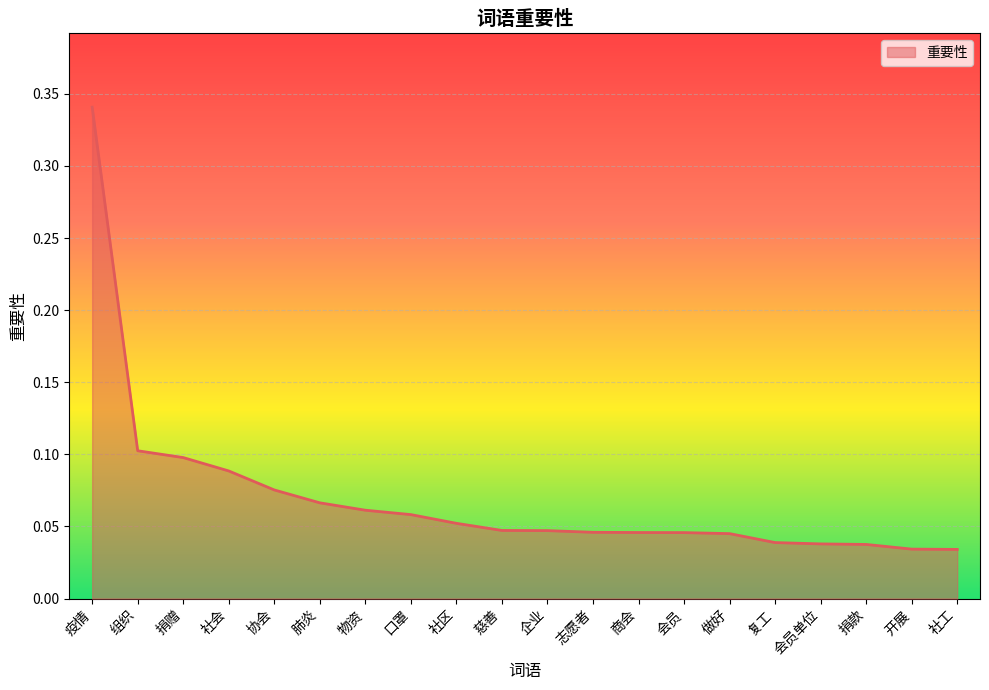

At which category does the chart reach its peak across all series?

疫情